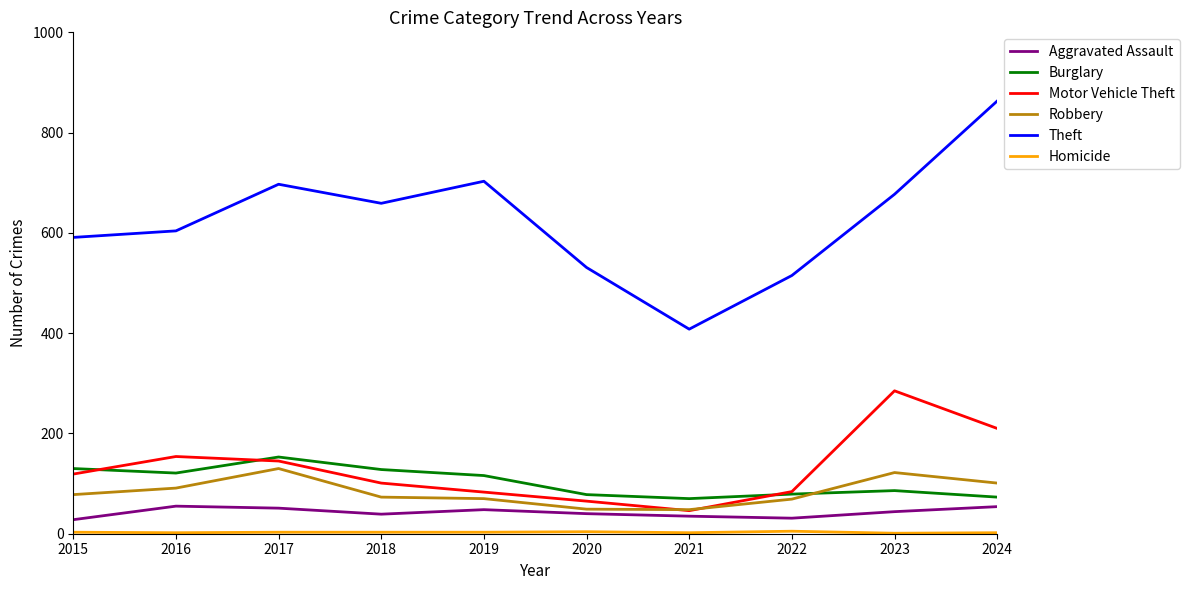

True or false: Theft has a value of 604 at 2016.

True